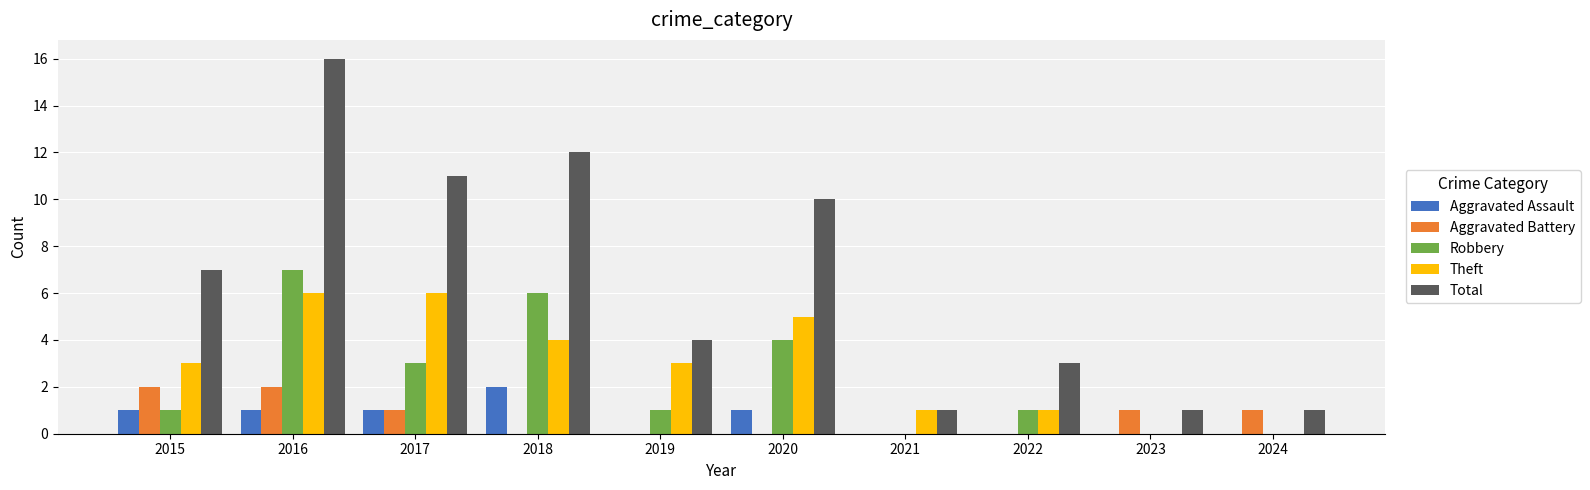

The value of Aggravated Assault at 2016 is 1. True or false?

True